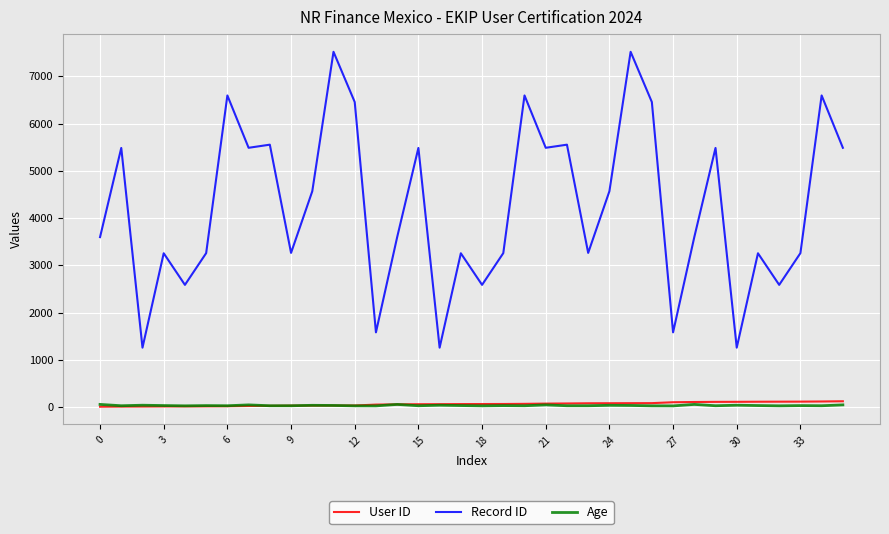

How many series are shown in this chart?

3